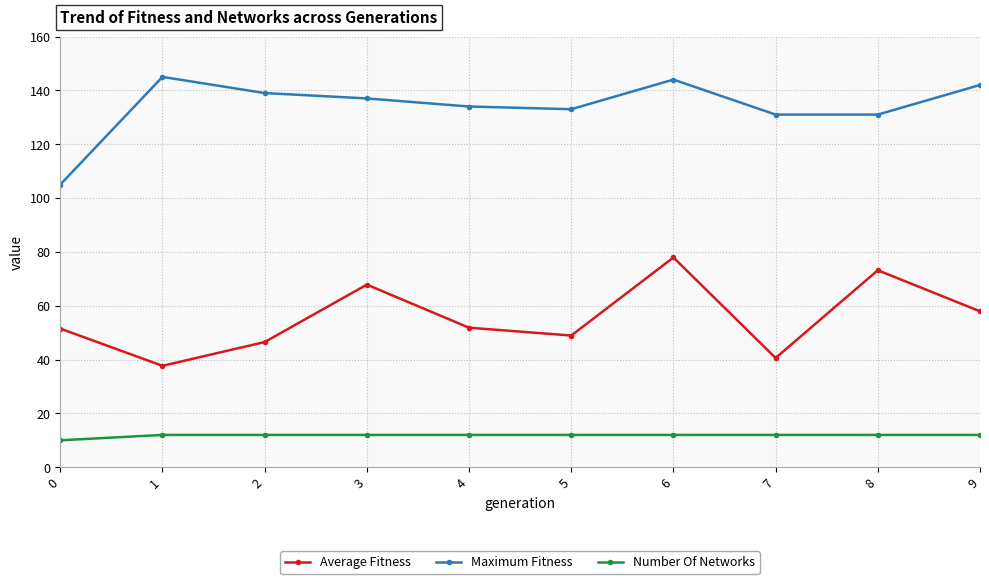

At which category does Average Fitness reach its first local peak?

3